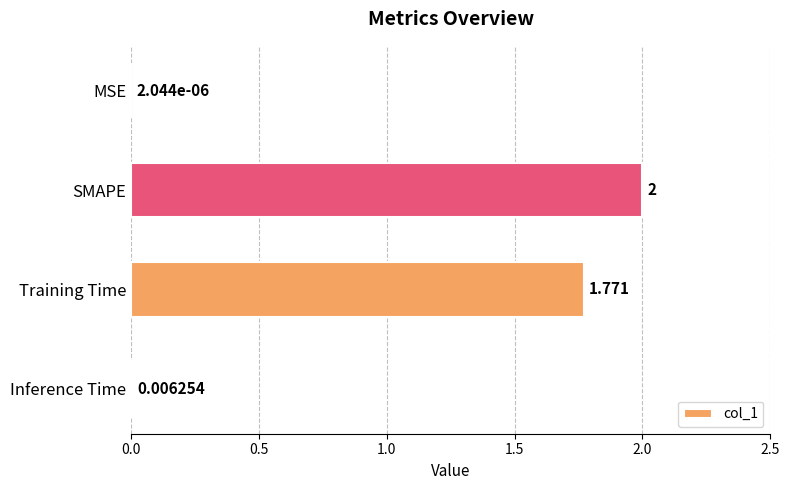

At which label is the value closest to 1?

Training Time